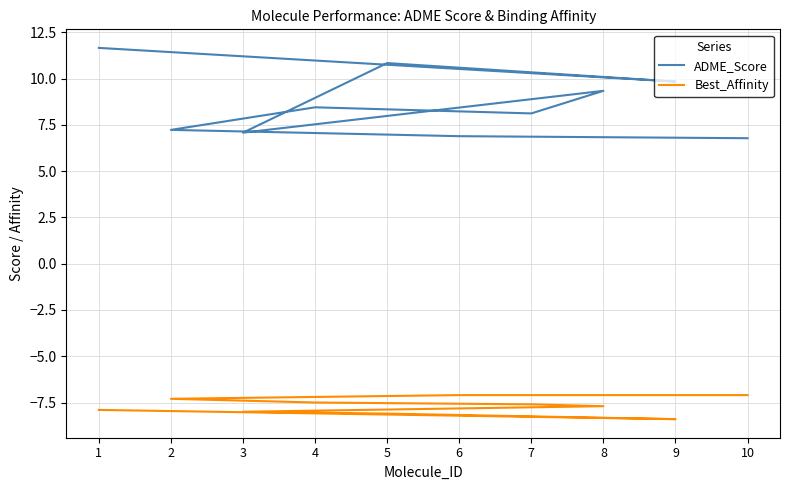

Is the value of ADME_Score at 1 greater than the value of Best_Affinity at 7?

Yes